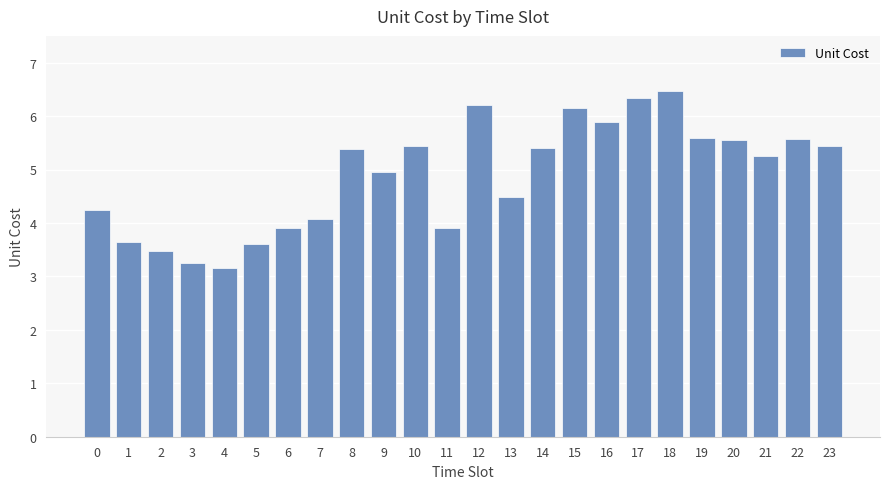

Are the bars horizontal?

No